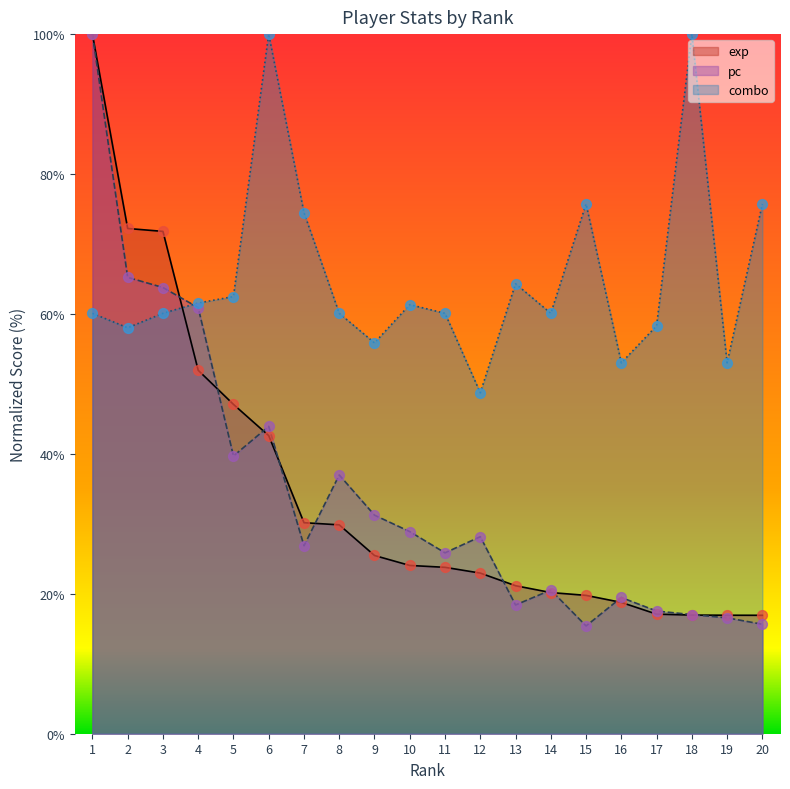

Which series contains the highest Y value?

exp